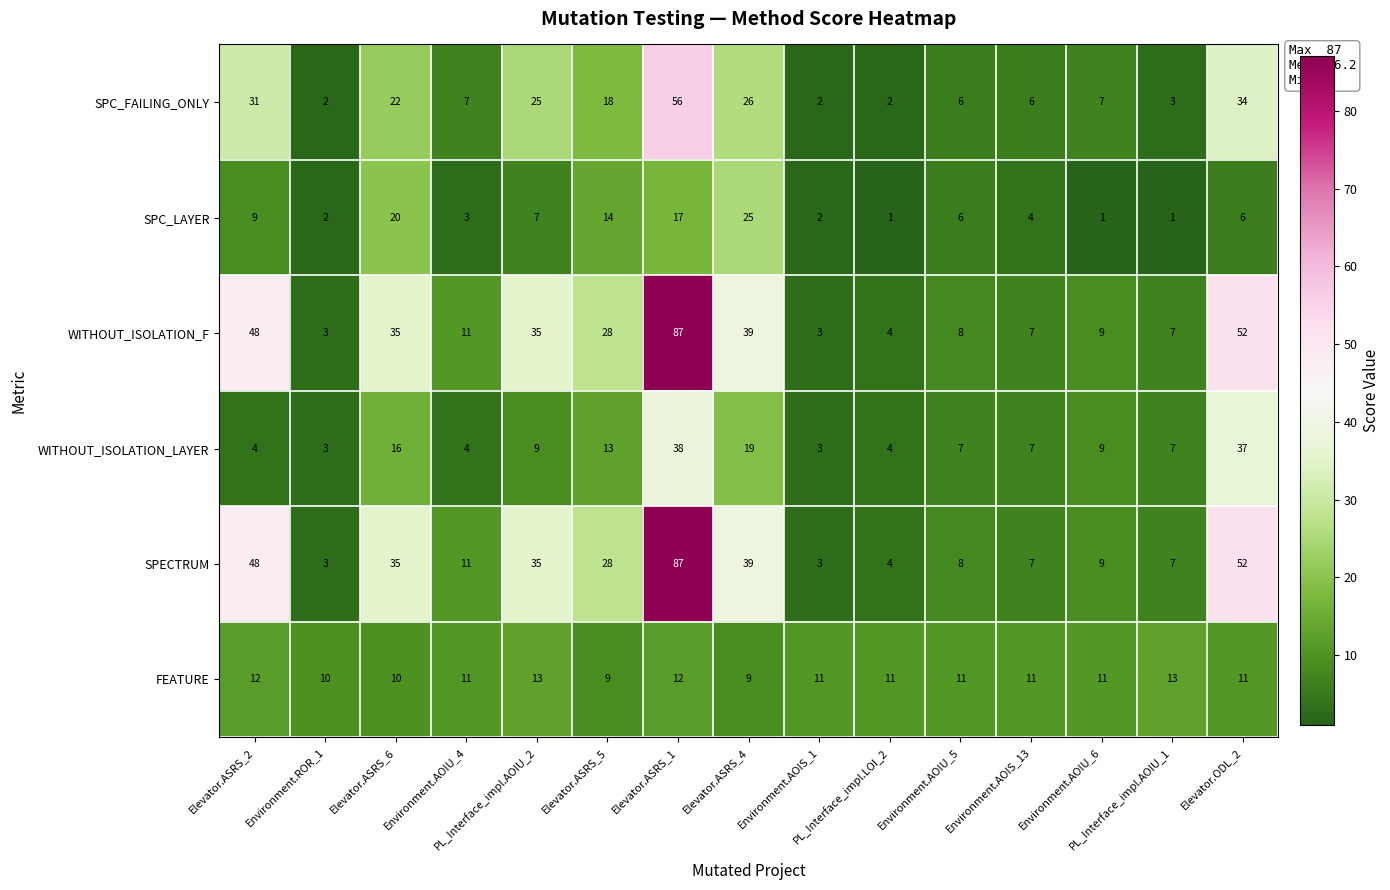

Count the FEATURE values in the range 10 to 12.

11